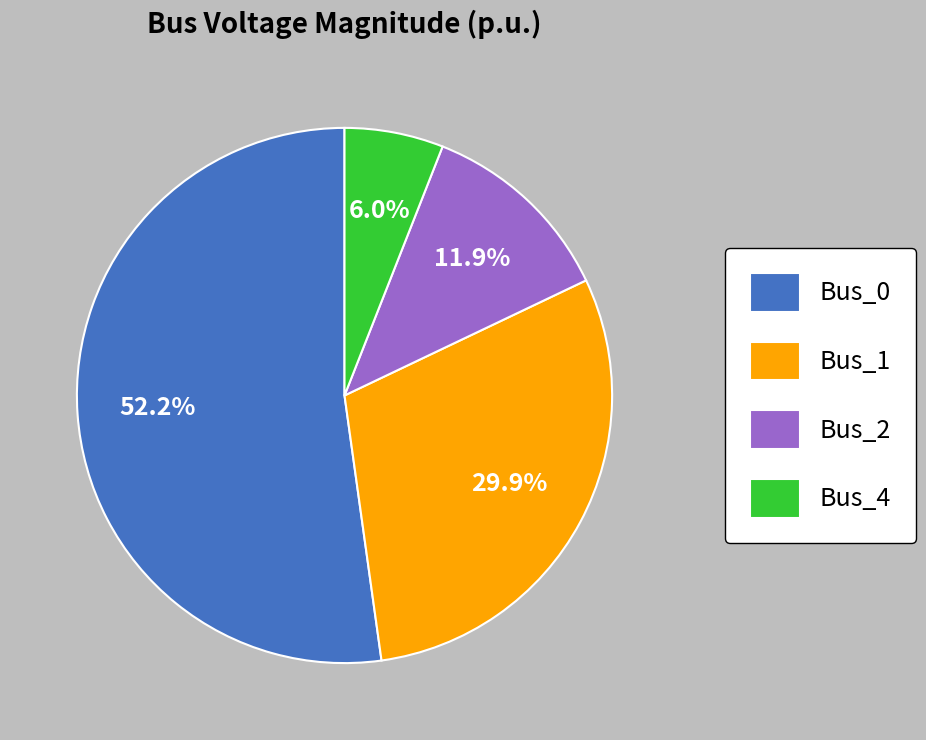

Which has a higher value, Bus_1 or Bus_4?

Bus_1